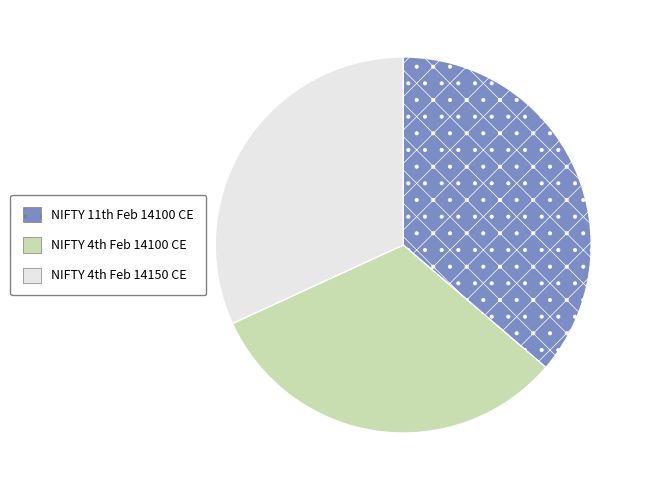

Which slice is the largest?

NIFTY 11th Feb 14100 CE